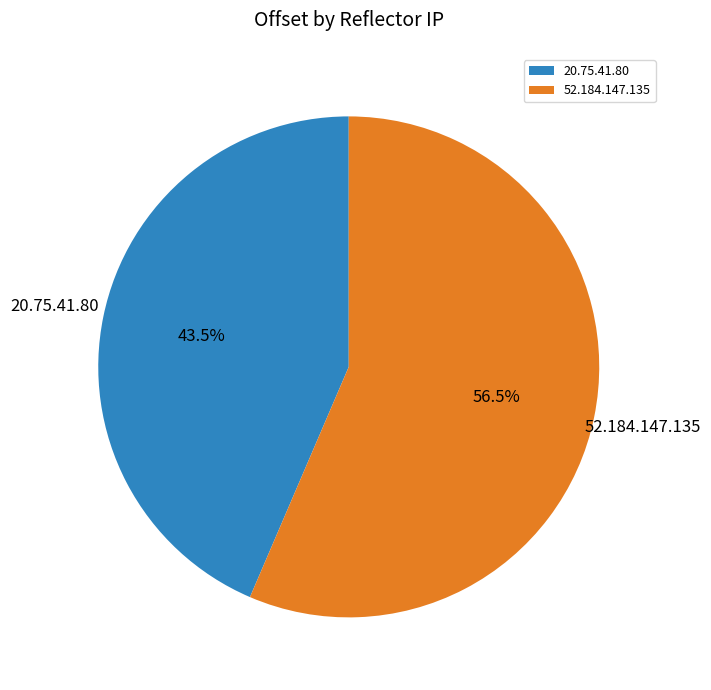

Combined, do 20.75.41.80 and 52.184.147.135 account for over 50%?

Yes